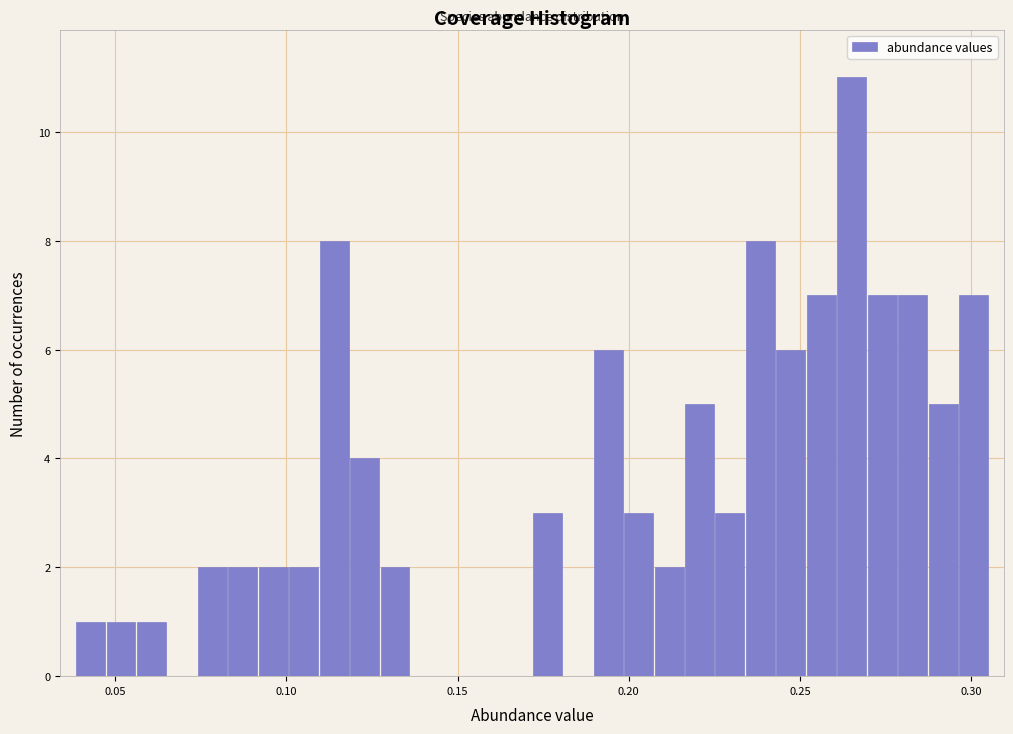

Read against the x-axis, roughly where is the centre of the tallest bar?

0.265